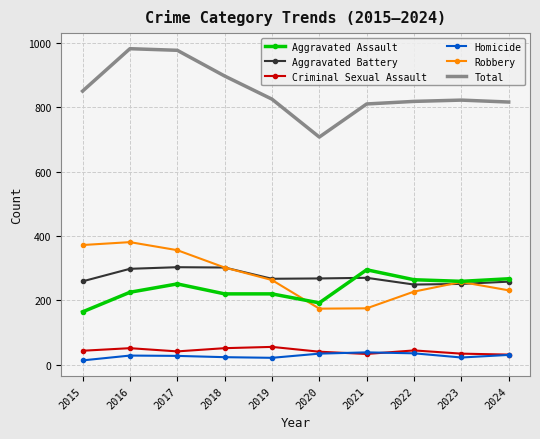

True or false: Aggravated Assault and Total intersect in this chart.

False